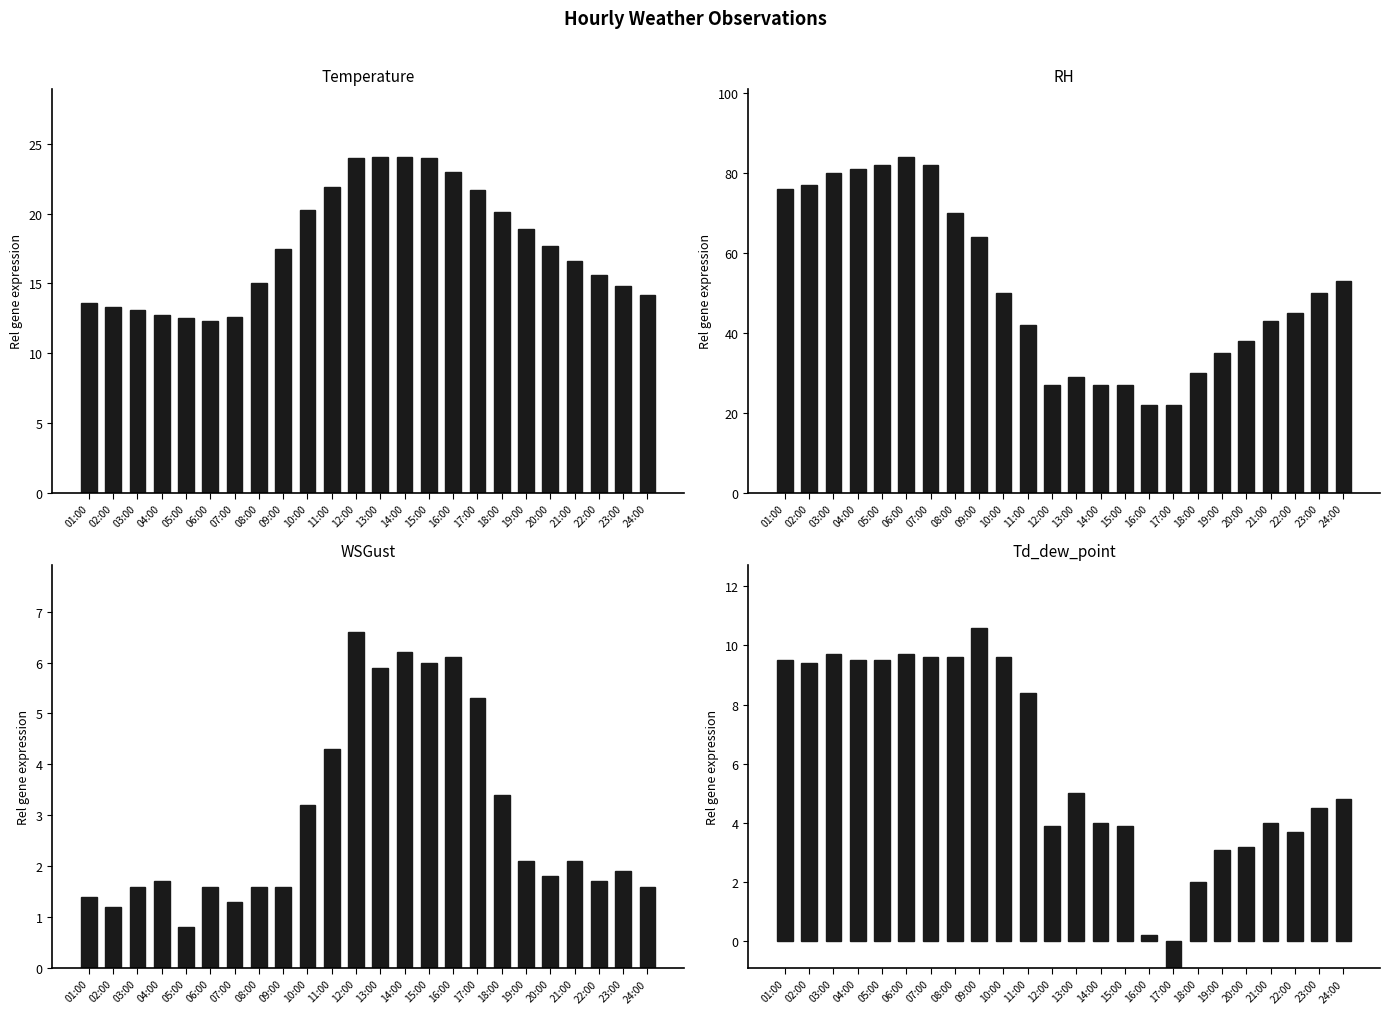

The value of Temperature at 17:00 is 28.3. True or false?

False